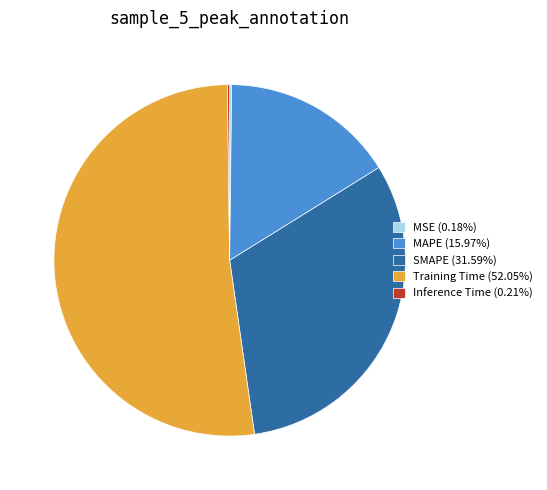

Which category has the biggest portion of the pie?

Training Time